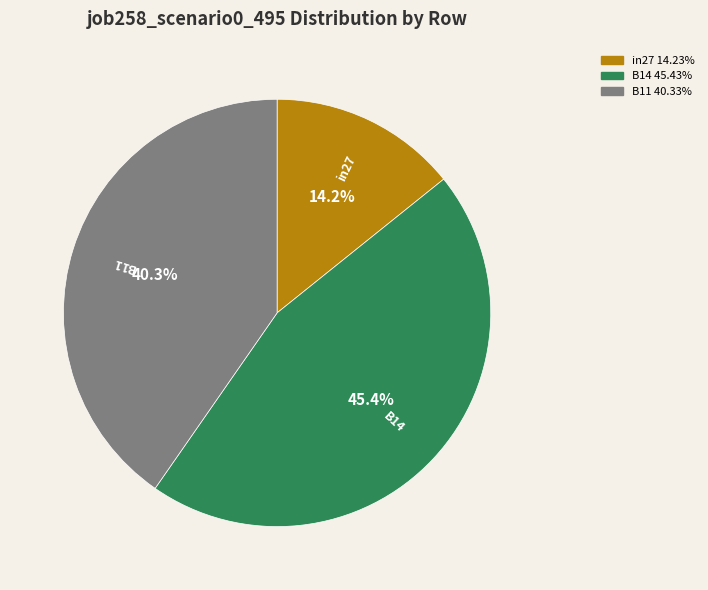

To the nearest percent, what is the difference between the largest and smallest slice percentages?

31%